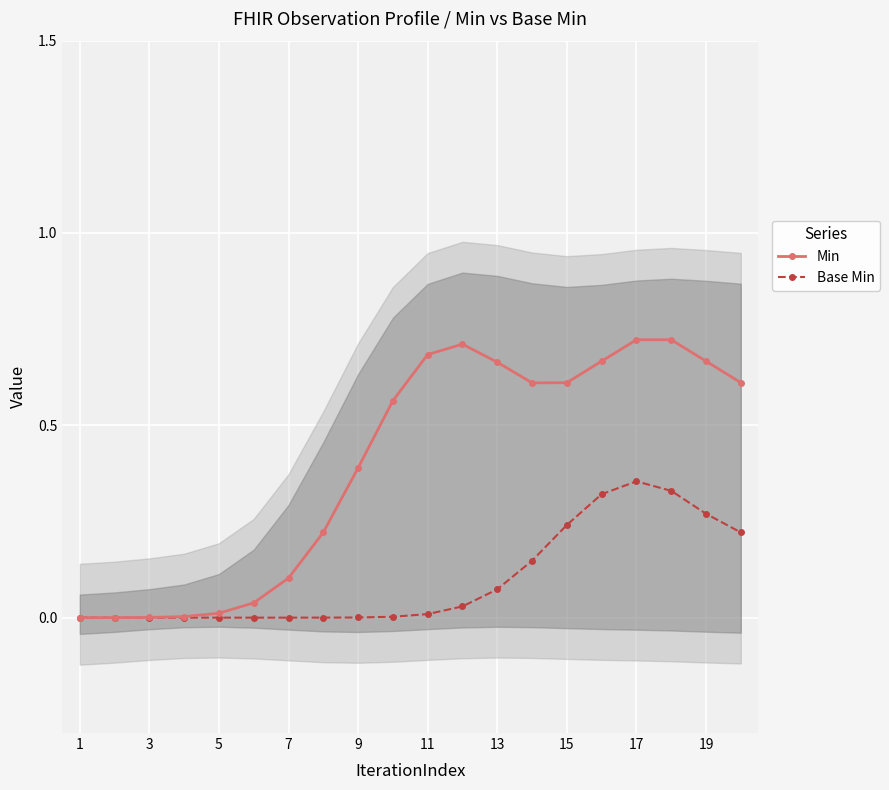

True or false: Base Min has more than 0 points higher than both neighbors.

True